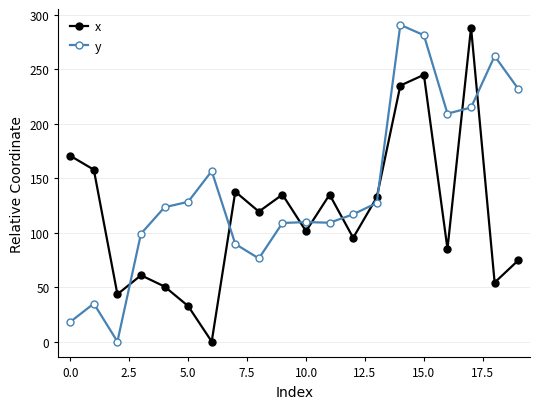

Rank the series by their average value, from highest to lowest.

y, x